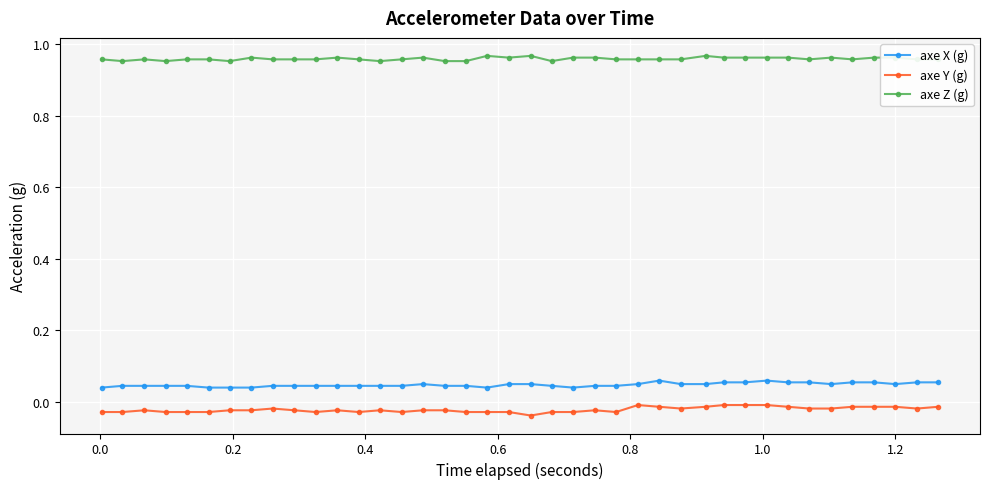

What is the sum of all axe Z (g) values?

38.3